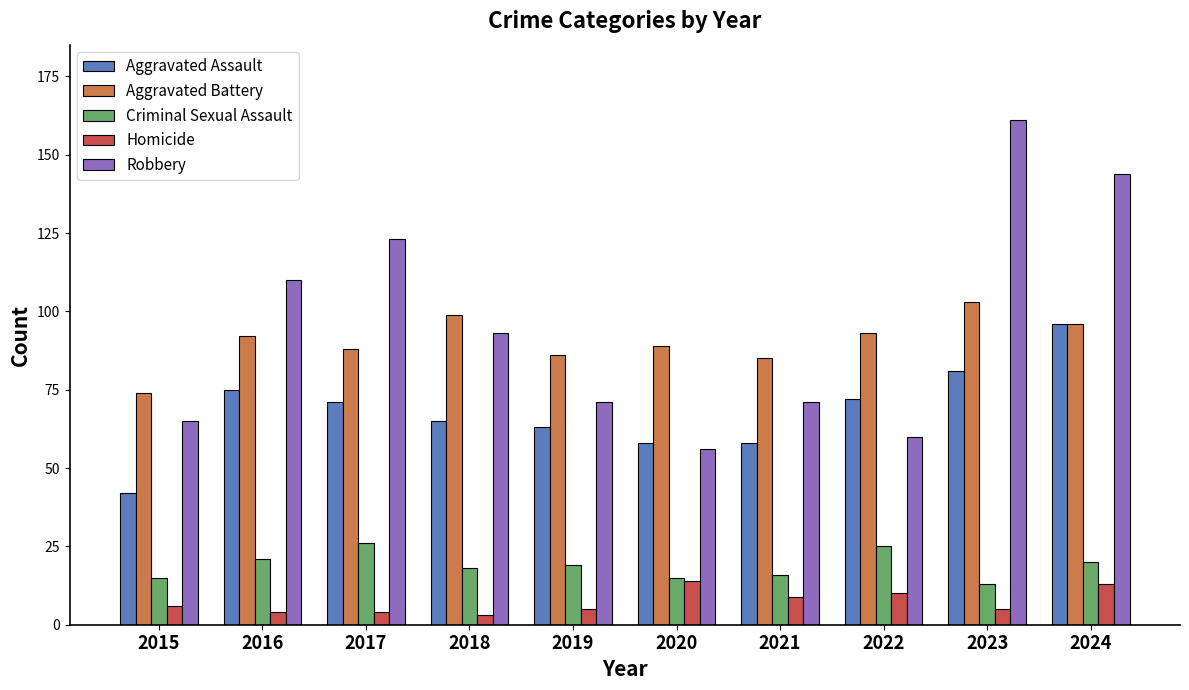

Reading right to left, extract all data points from this chart.

Aggravated Assault: 96	81	72	58	58	63	65	71	75	42
Aggravated Battery: 96	103	93	85	89	86	99	88	92	74
Criminal Sexual Assault: 20	13	25	16	15	19	18	26	21	15
Homicide: 13	5	10	9	14	5	3	4	4	6
Robbery: 144	161	60	71	56	71	93	123	110	65